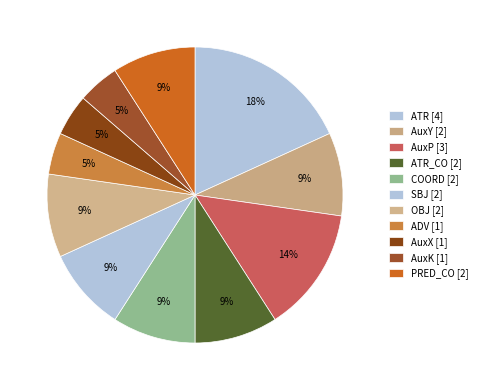

What is the smallest slice in the pie chart?

ADV